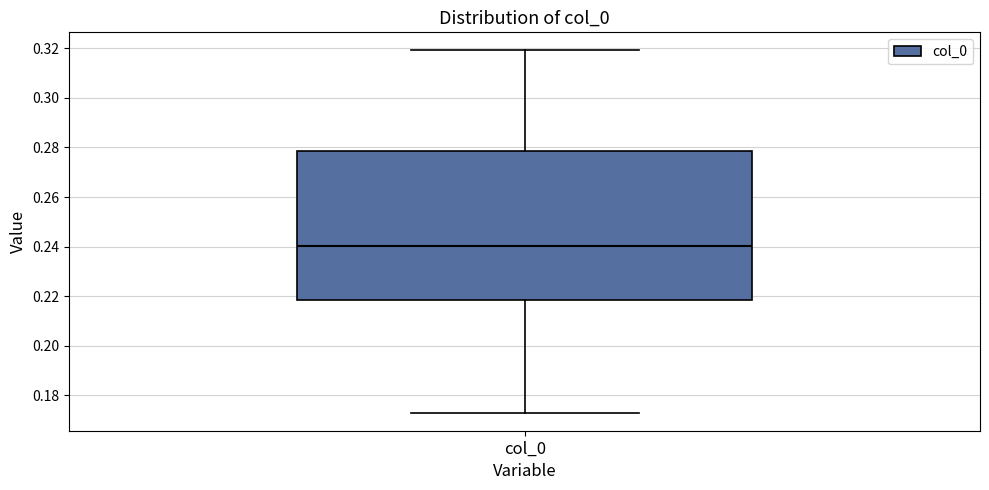

Transcribe this box plot: give where the median line is, the range the box spans, and where the two whiskers end, as read against the y-axis. The values are not printed on the chart, so give them approximately, as read against the axis.

median 0.240, box 0.218 to 0.278, whiskers 0.172 to 0.320